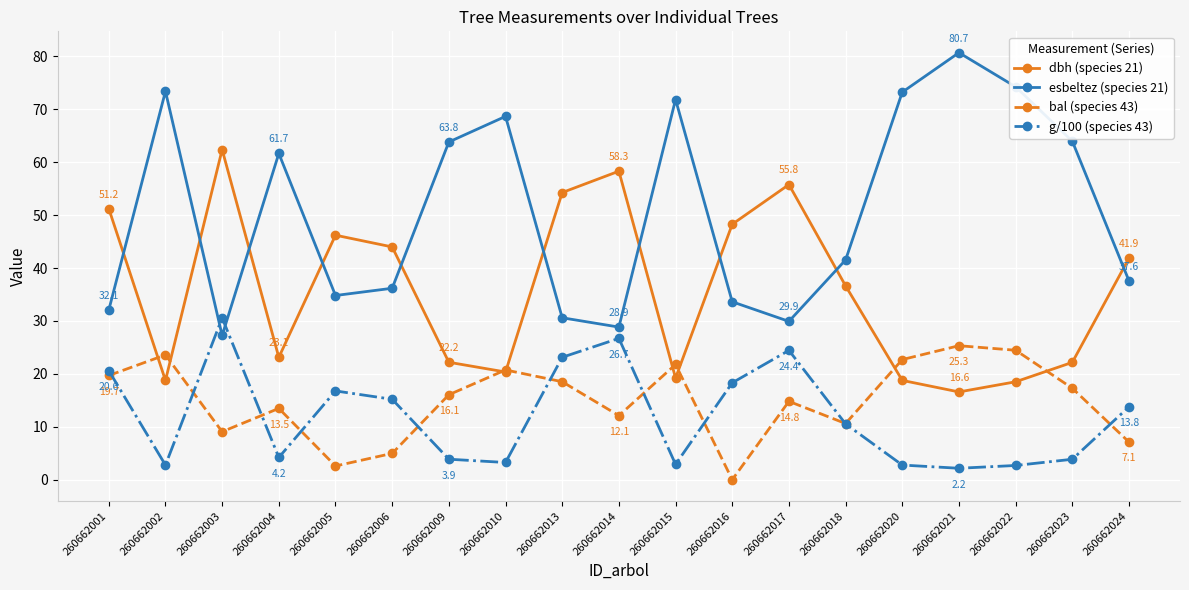

What are all the series names shown in the legend?

dbh (species 21), esbeltez (species 21), bal (species 43), g/100 (species 43)